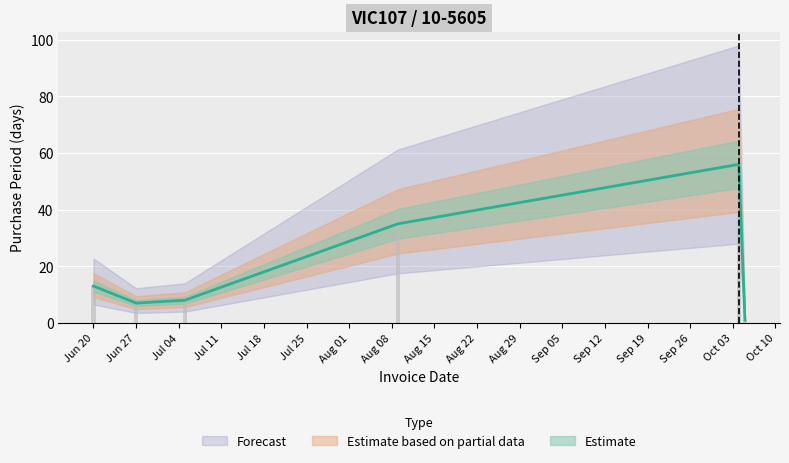

What is the average value?

20